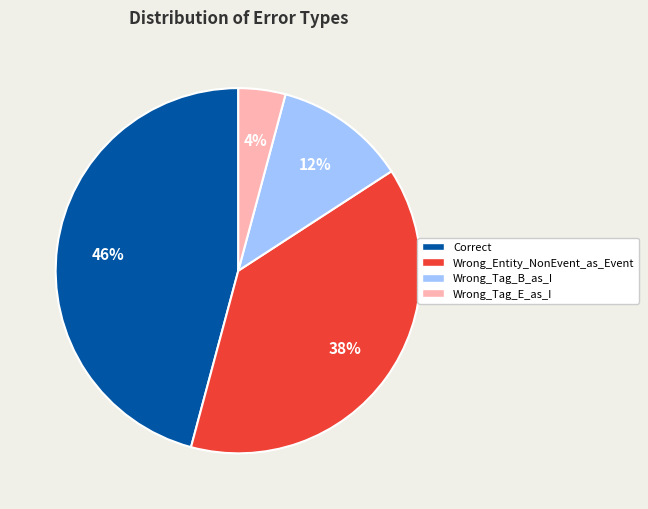

To the nearest percent, what is the average slice percentage?

25%